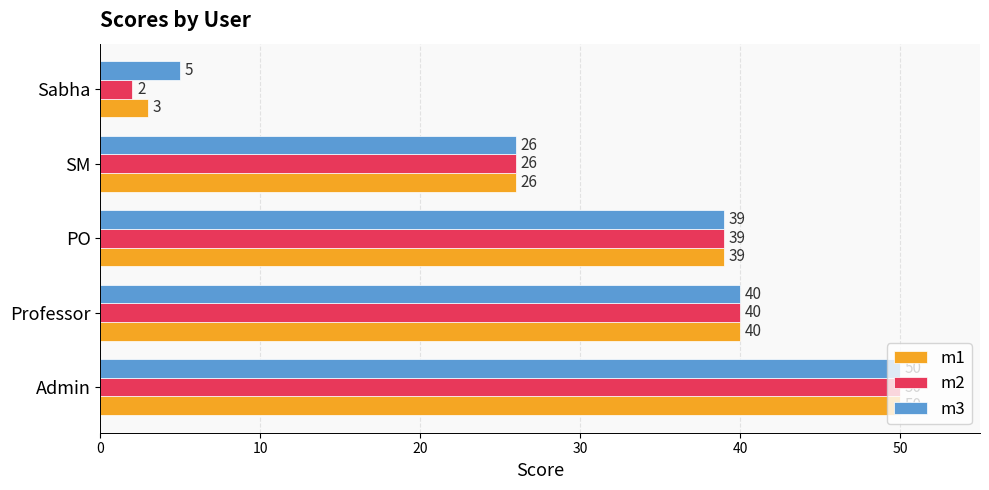

Which series has the widest spread of values?

m2